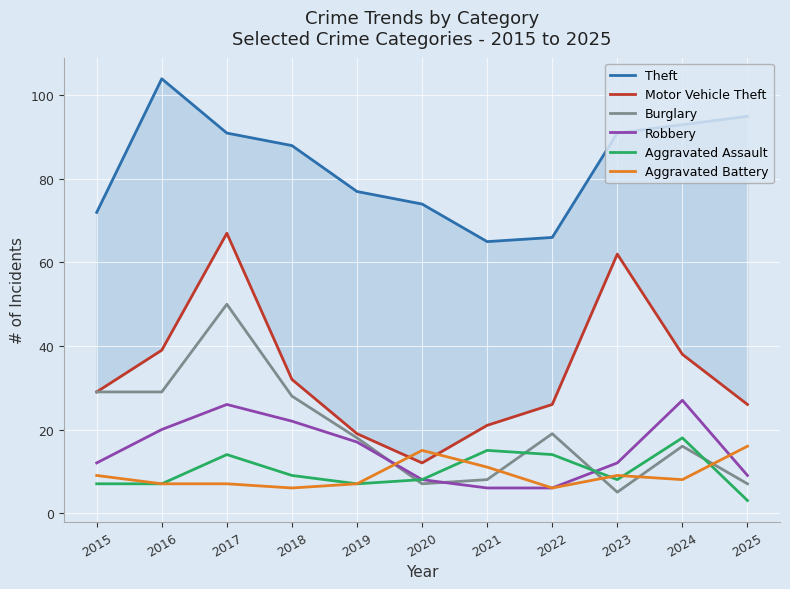

Which series has the largest total across all categories?

Theft